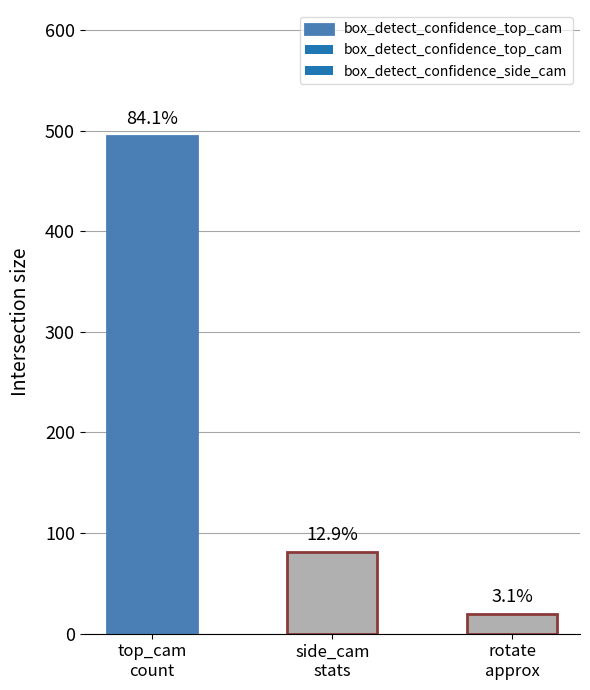

List the labels in order of value, smallest first.

rotate
approx, side_cam
stats, top_cam
count